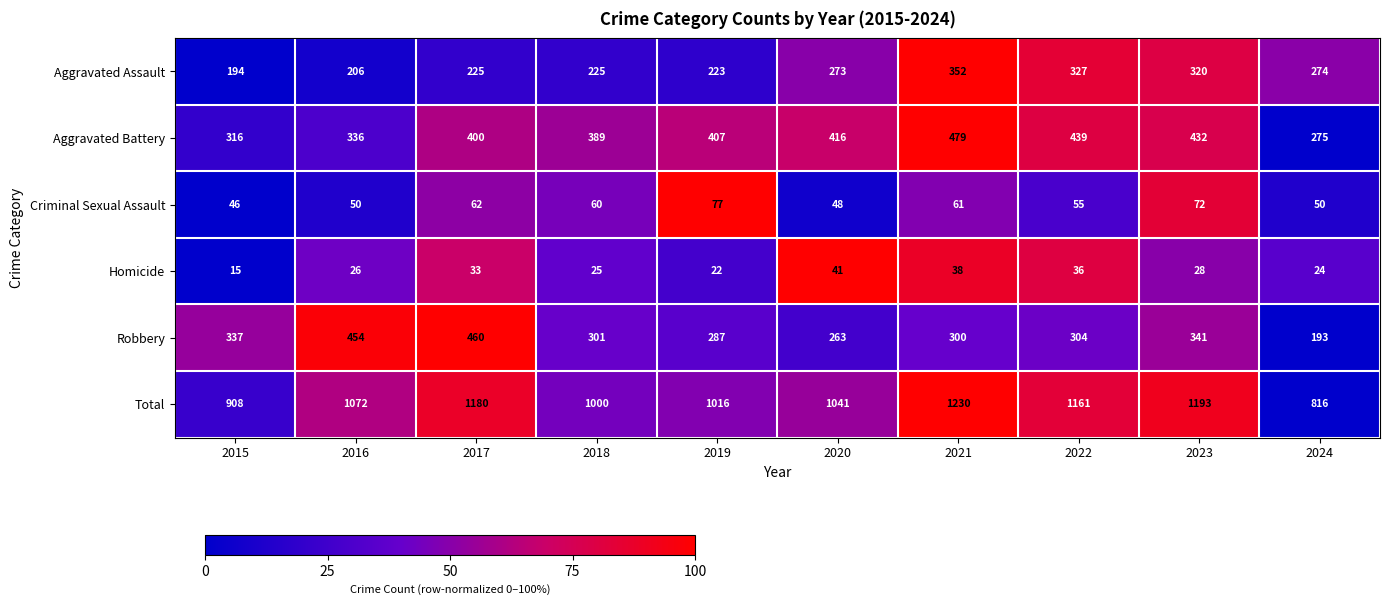

Which series changed the most between 2019 and 2024?

Total